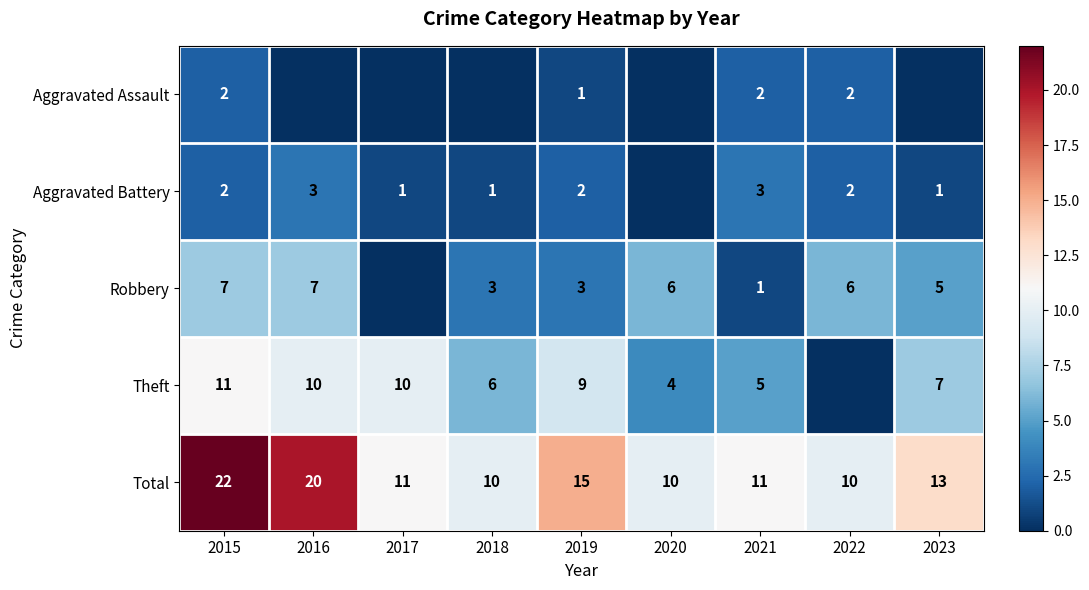

What is the difference between the maximum and minimum values in the Total series?

12